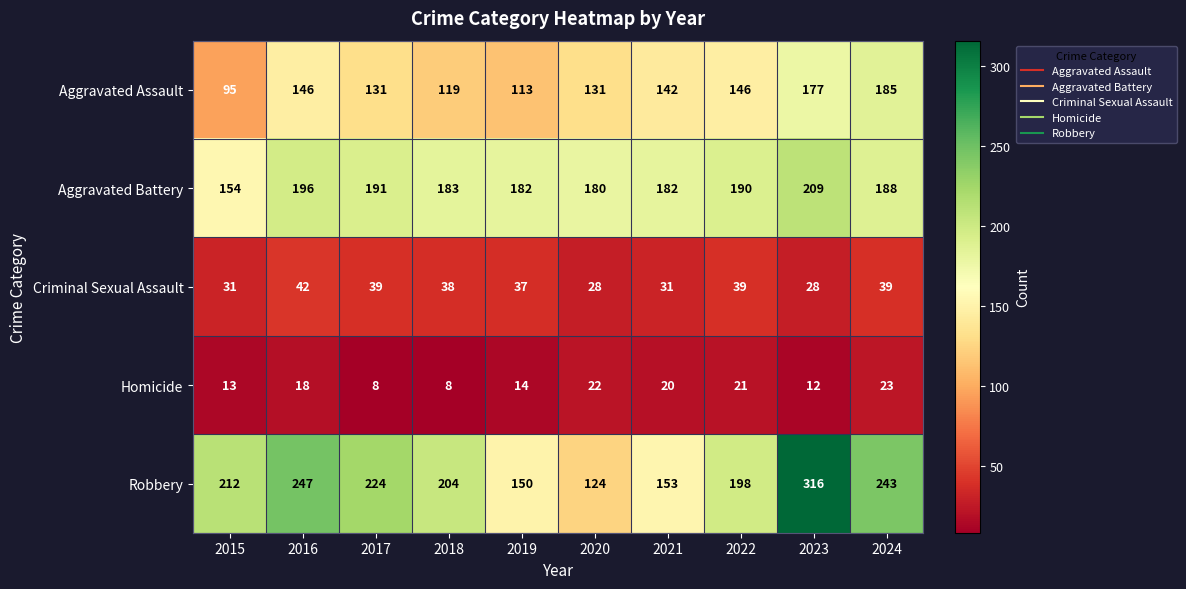

The Criminal Sexual Assault series shows 13 at 2020. True or false?

False